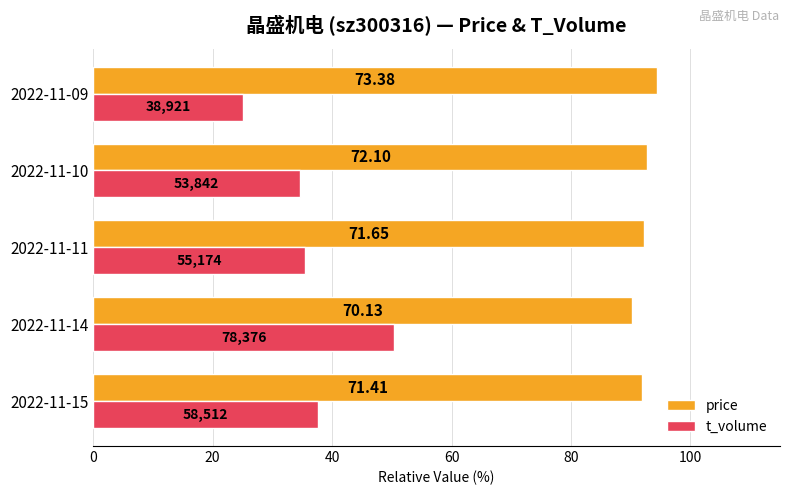

What are all the series names shown in the legend?

price, t_volume